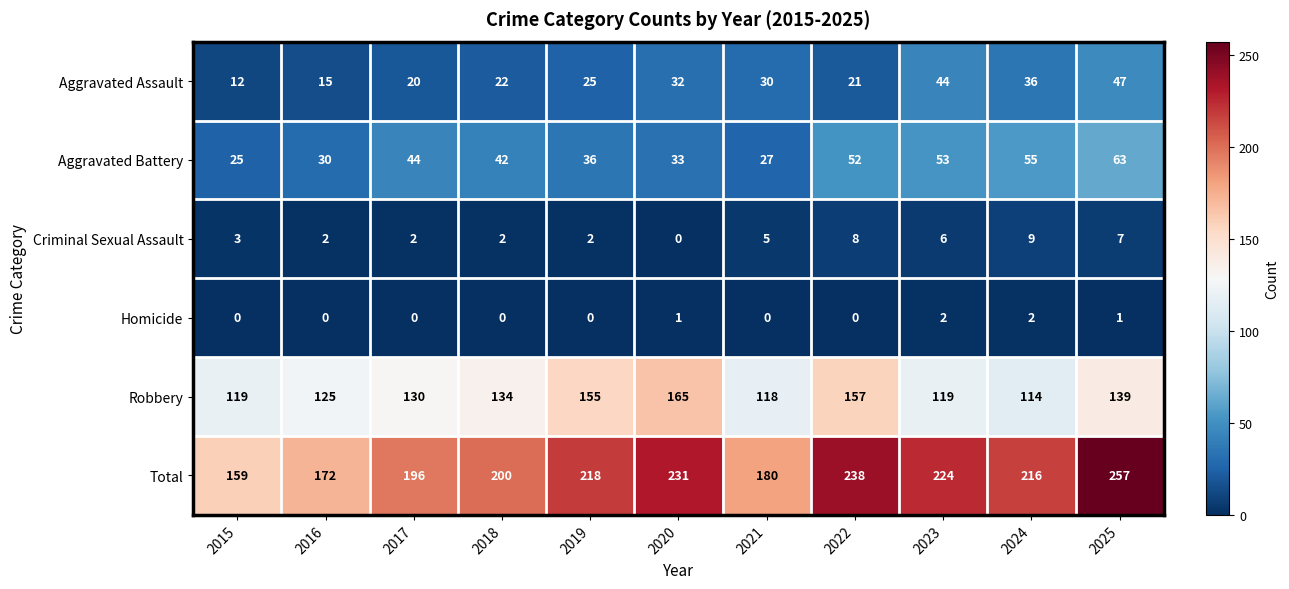

Is it true that Aggravated Assault equals 22 at 2018?

True